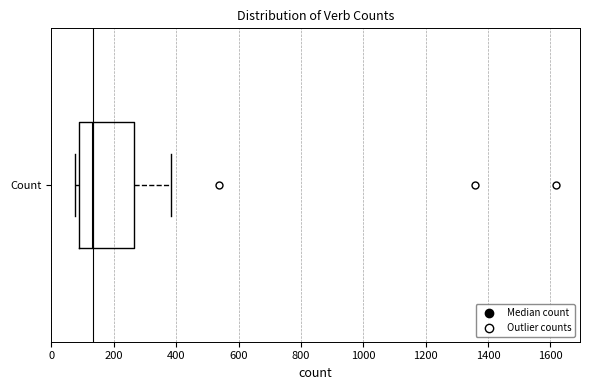

Transcribe this box plot: give where the median line is, the range the box spans, and where the two whiskers end, as read against the x-axis. The values are not printed on the chart, so give them approximately, as read against the axis.

median 140, box 80 to 260, whiskers 80 (just left of the box's left edge) to 380